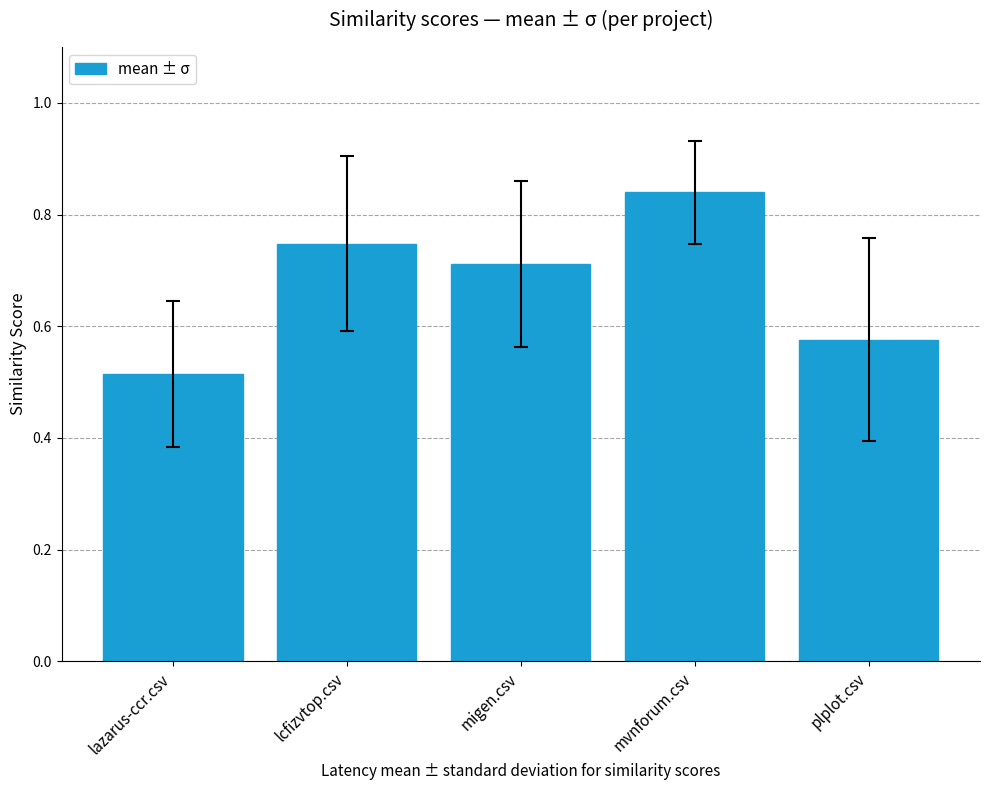

Which category has the lowest value across all series?

lazarus-ccr.csv